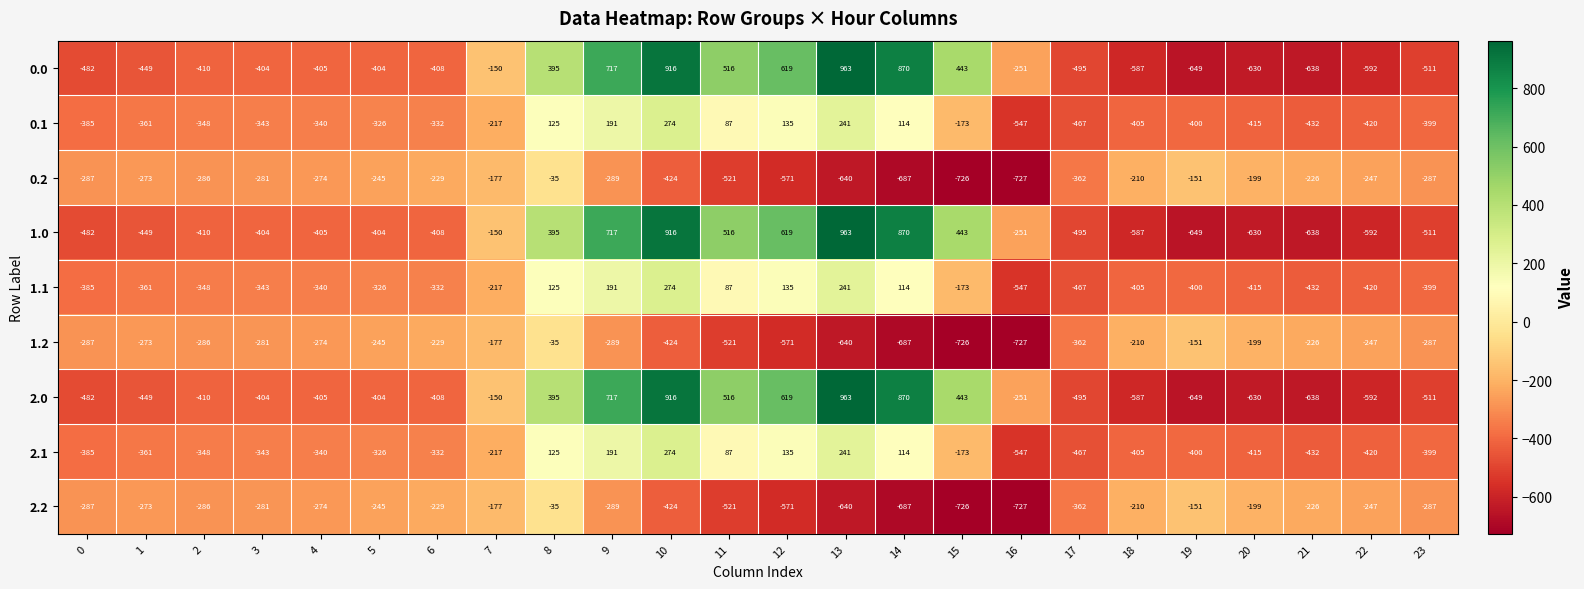

What value does the 1.1 series have at 21, to the nearest 100?

-400